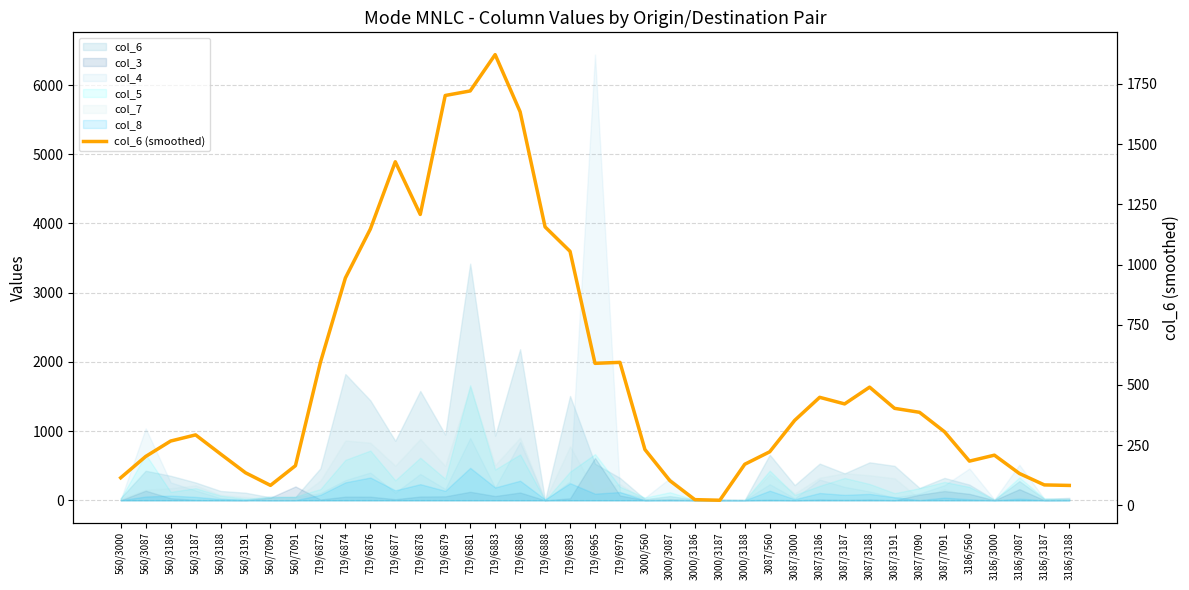

Count the number of categories in the chart.

39